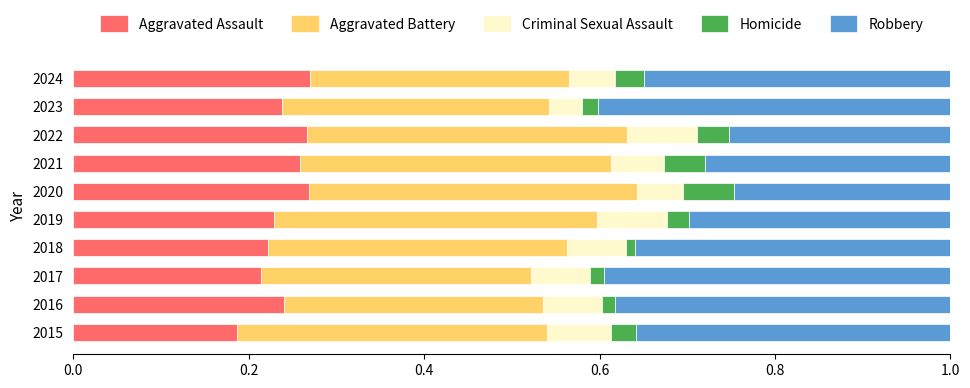

At which label is Aggravated Assault closest to 0?

2015